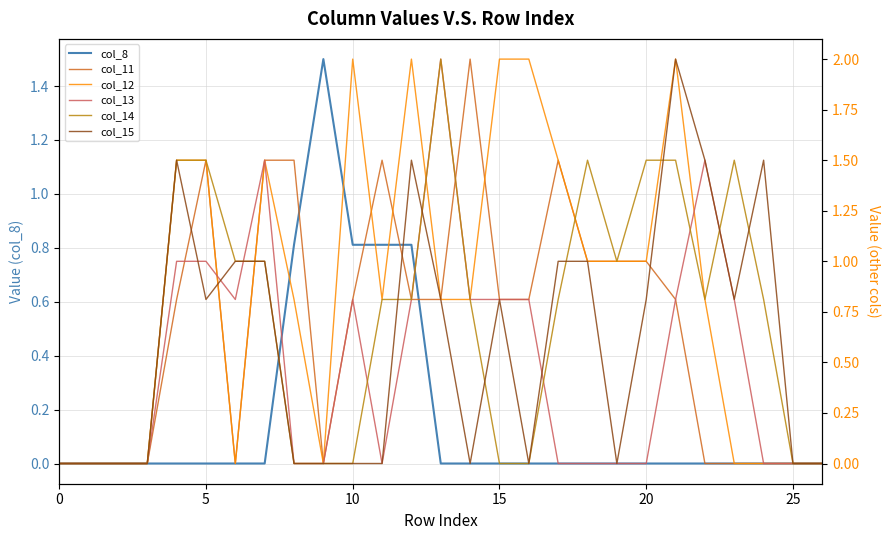

At which category does col_13 reach its first local peak?

7